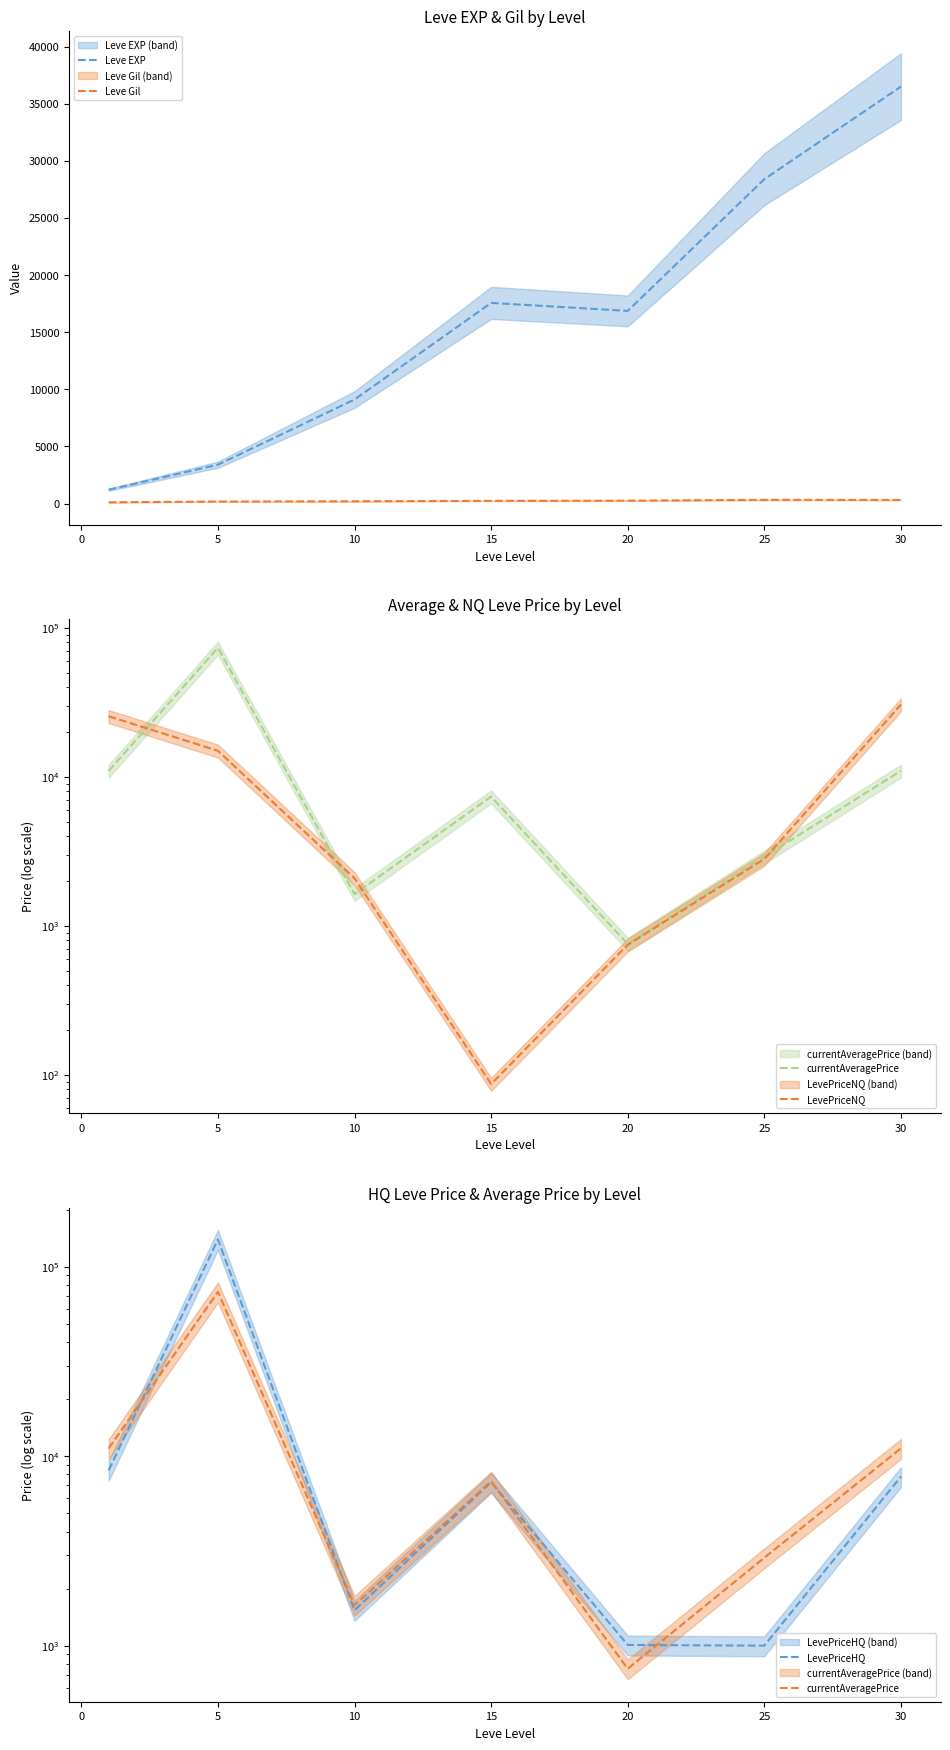

Does the chart display data point markers on the line(s)?

No